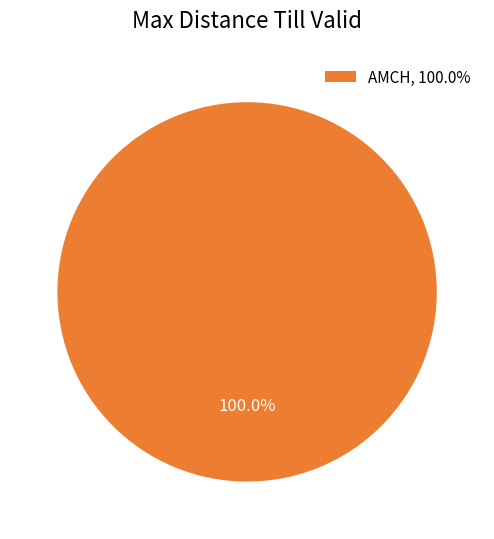

Count the number of slices in the pie.

1